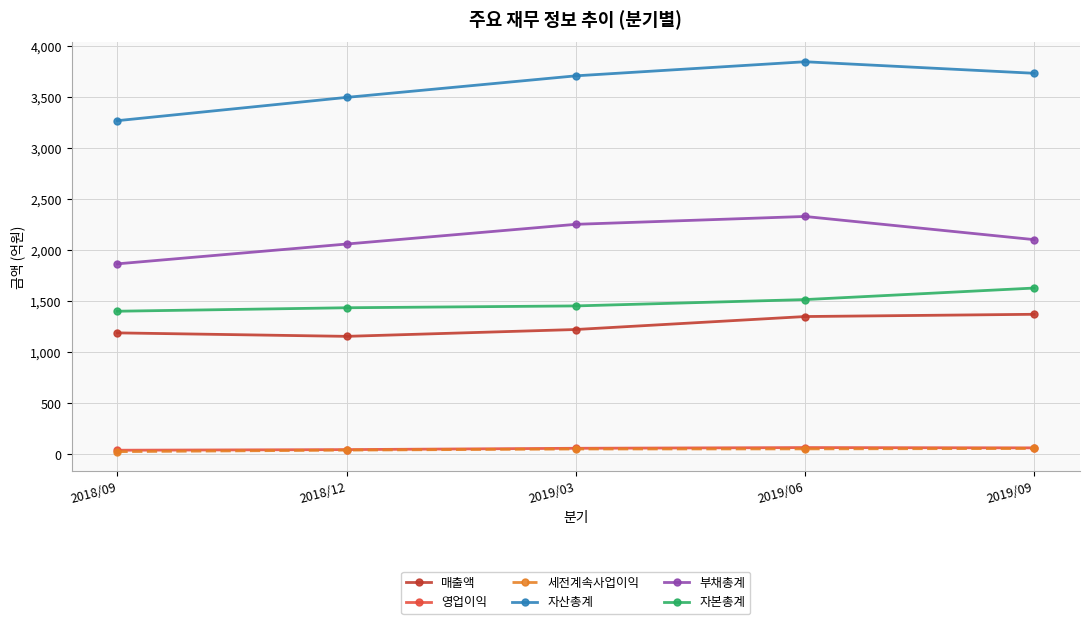

What is the difference between the maximum and minimum values in the 매출액 series?

216